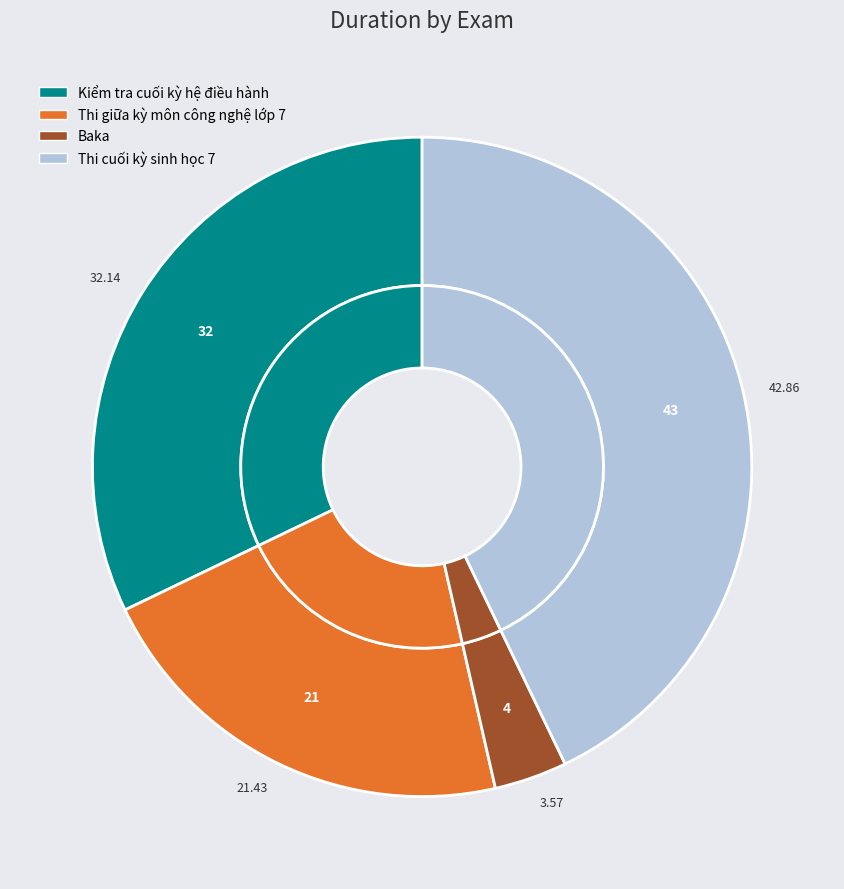

How many segments does this pie chart have?

4